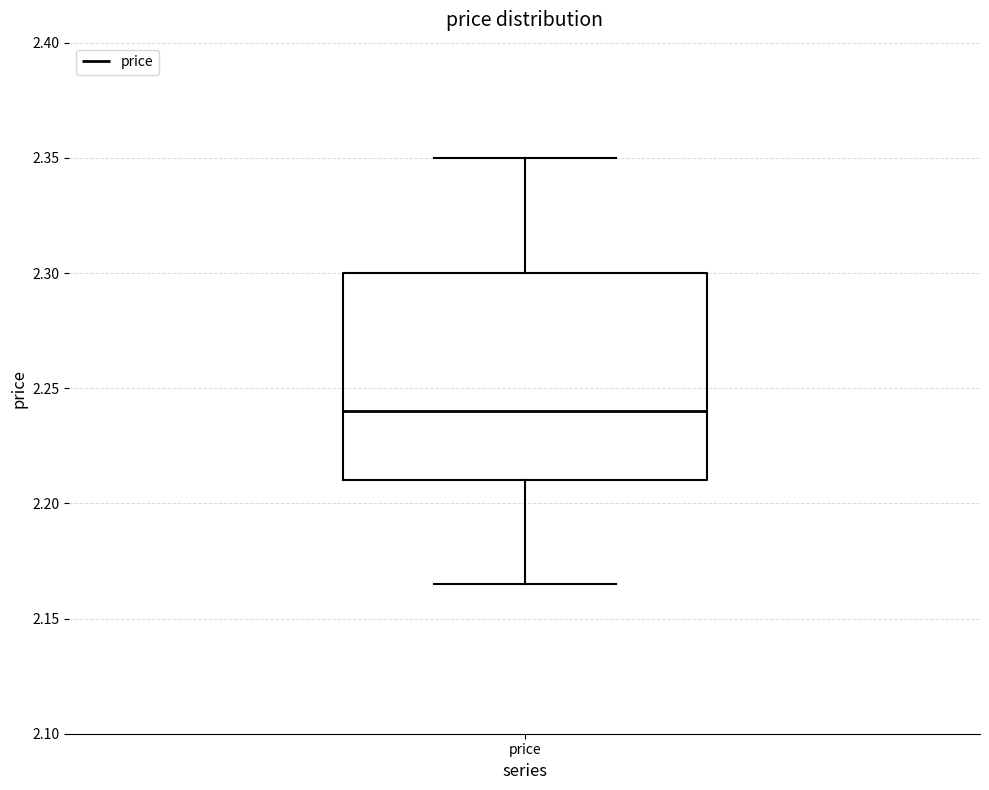

Read this box plot against the y-axis: the position of the median line, the range covered by the box, and the ends of both whiskers. The values are not printed on the chart, so give them approximately, as read against the axis.

median 2.240, box 2.210 to 2.300, whiskers 2.165 to 2.350